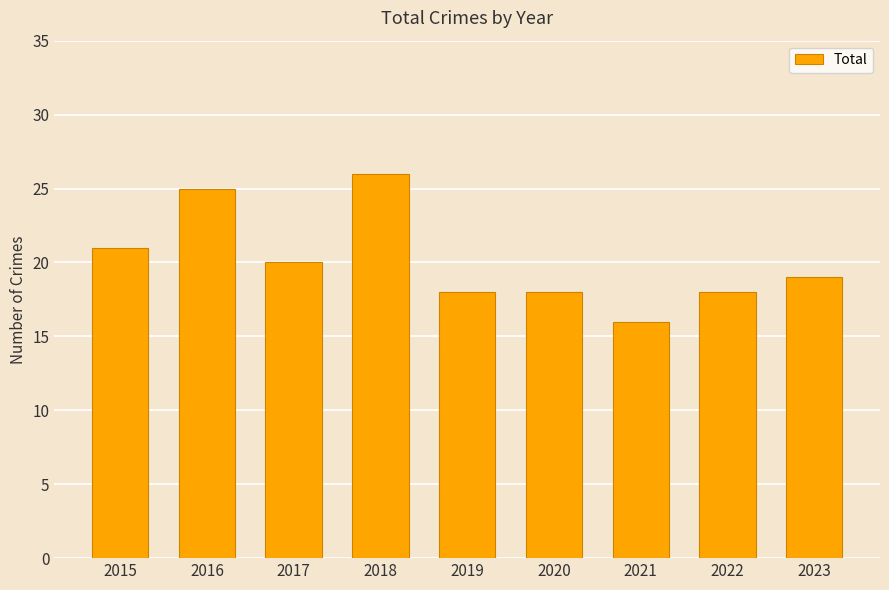

The value at 2022 is 11. True or false?

False